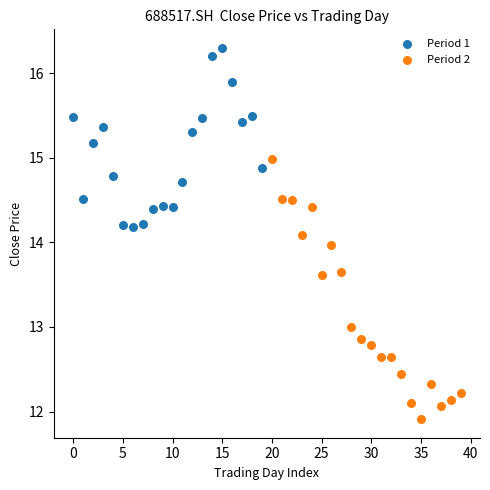

Which series reaches the maximum Y coordinate?

Period 1